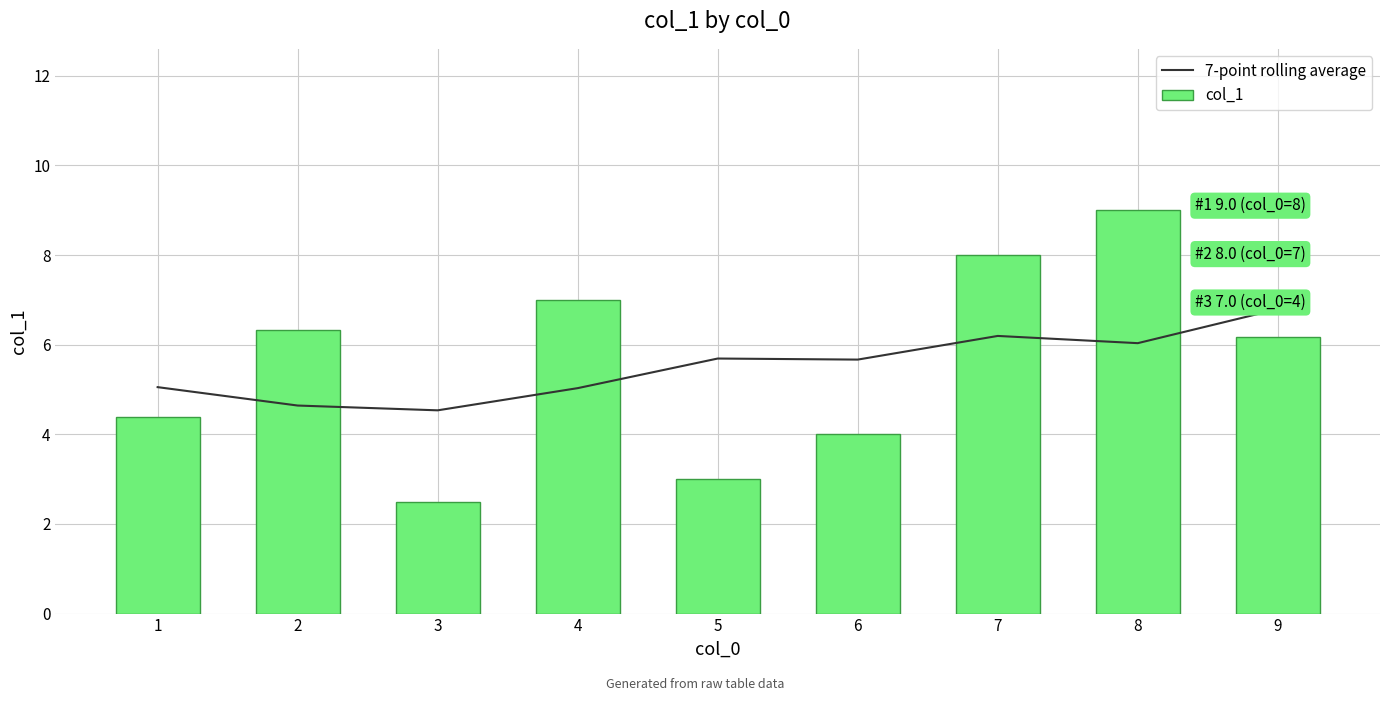

What is the sum of the col_1 values at 5 and 4?

10.0